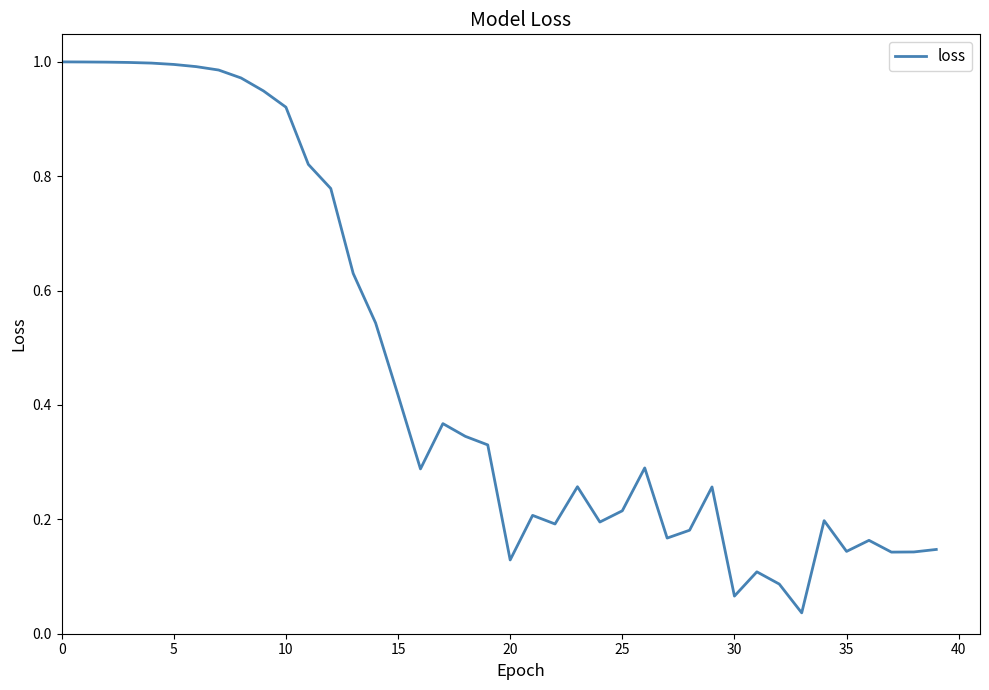

How many lines are shown in the chart?

1